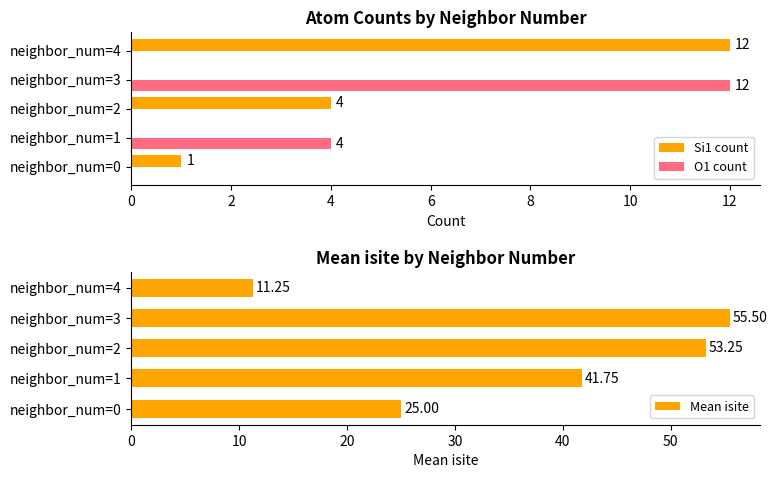

Reading left to right, list all the values displayed in this chart.

Si1 count: 1.0	0.0	4.0	0.0	12.0
O1 count: 0.0	4.0	0.0	12.0	0.0
Mean isite: 25.0	41.8	53.2	55.5	11.2